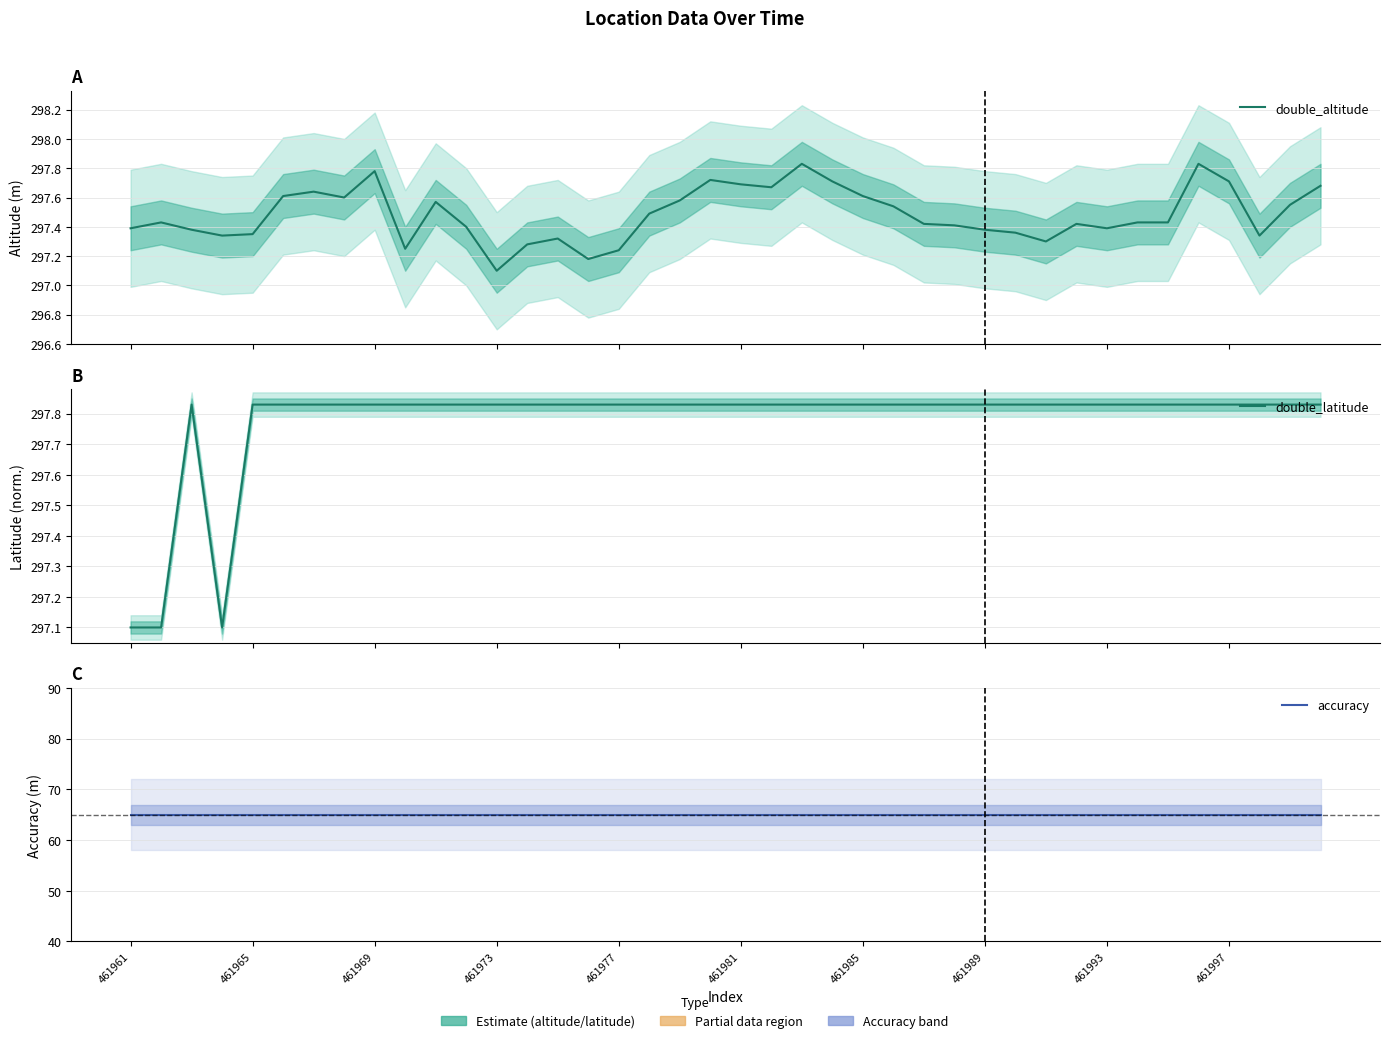

How many series are shown in this chart?

3